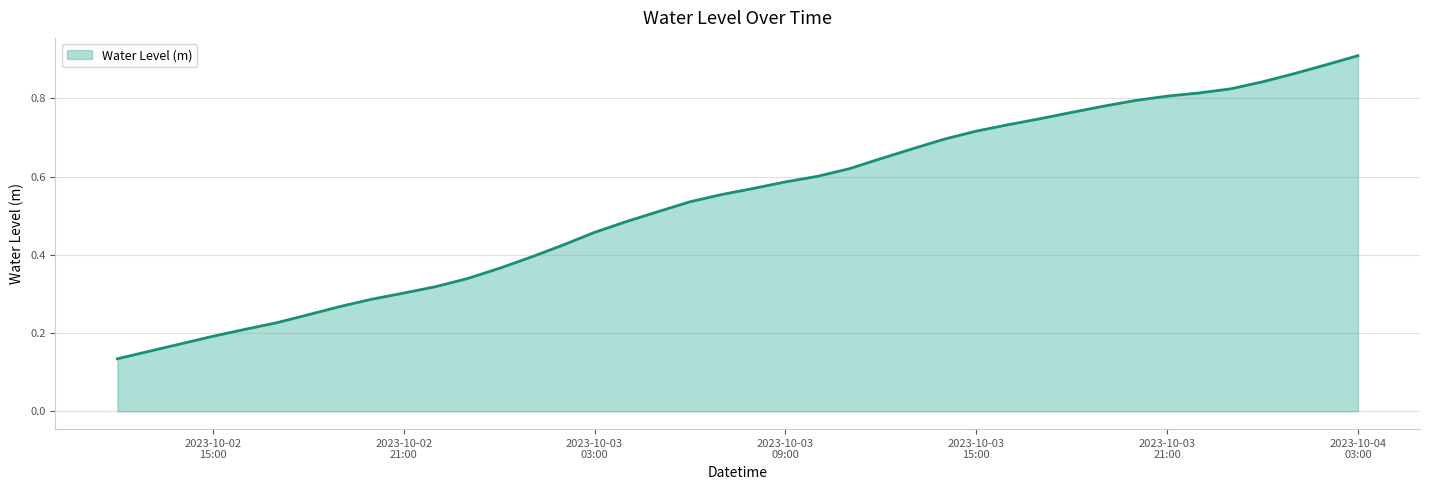

List the labels in order of value, smallest first.

2023-10-02 12:00, 2023-10-02 13:00, 2023-10-02 14:00, 2023-10-02 15:00, 2023-10-02 16:00, 2023-10-02 17:00, 2023-10-02 18:00, 2023-10-02 19:00, 2023-10-02 20:00, 2023-10-02 21:00, 2023-10-02 22:00, 2023-10-02 23:00, 2023-10-03 00:00, 2023-10-03 01:00, 2023-10-03 02:00, 2023-10-03 03:00, 2023-10-03 04:00, 2023-10-03 05:00, 2023-10-03 06:00, 2023-10-03 07:00, 2023-10-03 08:00, 2023-10-03 09:00, 2023-10-03 10:00, 2023-10-03 11:00, 2023-10-03 12:00, 2023-10-03 13:00, 2023-10-03 14:00, 2023-10-03 15:00, 2023-10-03 16:00, 2023-10-03 17:00, 2023-10-03 18:00, 2023-10-03 19:00, 2023-10-03 20:00, 2023-10-03 21:00, 2023-10-03 22:00, 2023-10-03 23:00, 2023-10-04 00:00, 2023-10-04 01:00, 2023-10-04 02:00, 2023-10-04 03:00